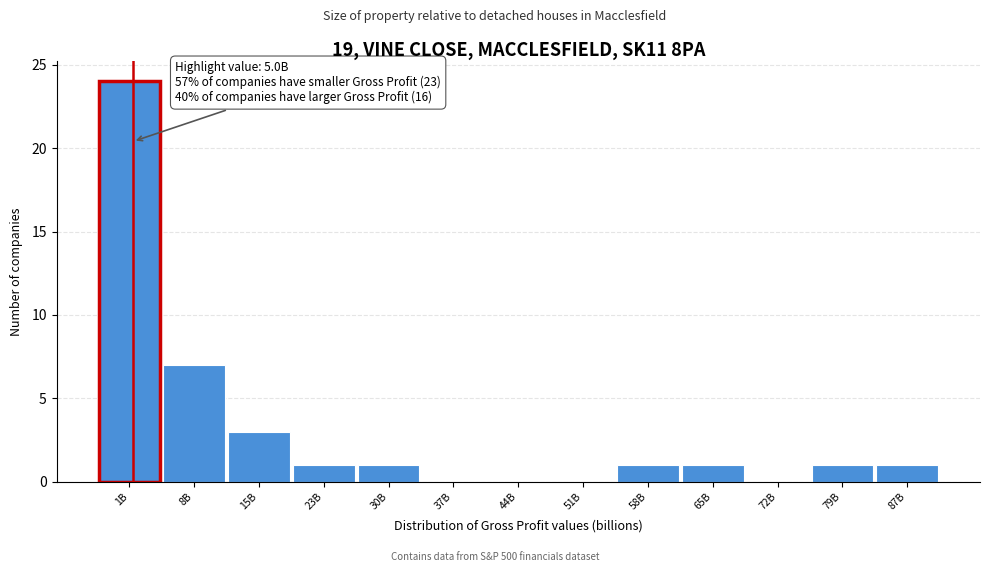

Reading left to right, list all the values displayed in this chart.

1B=24	8B=7	15B=3	23B=1	30B=1	37B=0	44B=0	51B=0	58B=1	65B=1	72B=0	79B=1	87B=1